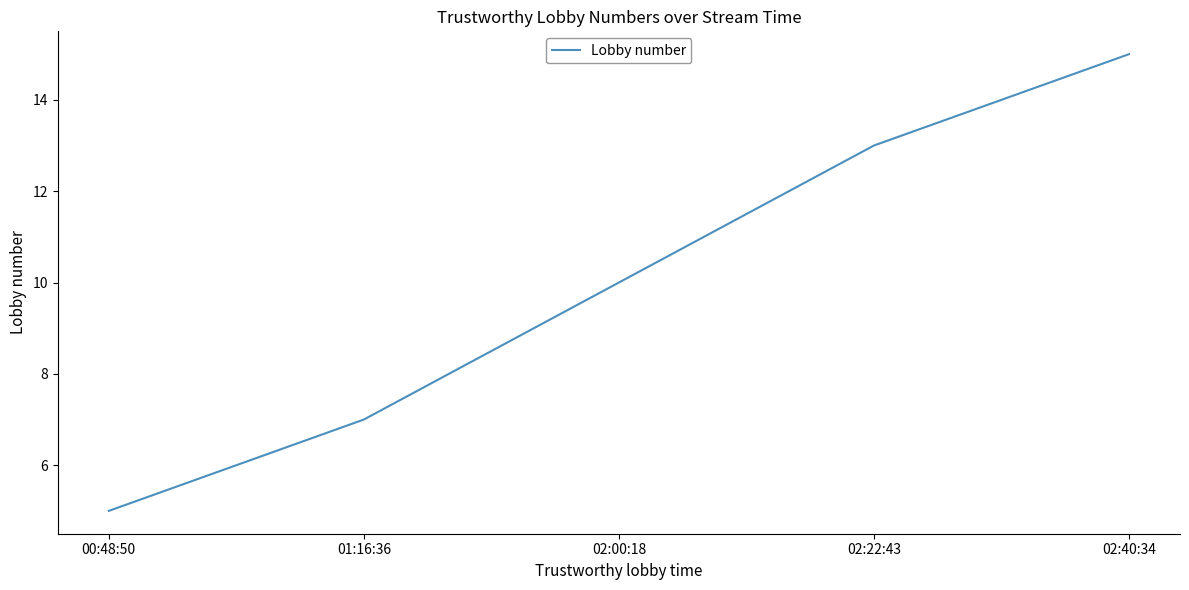

Reading left to right, list all the values displayed in this chart.

5	7	10	13	15